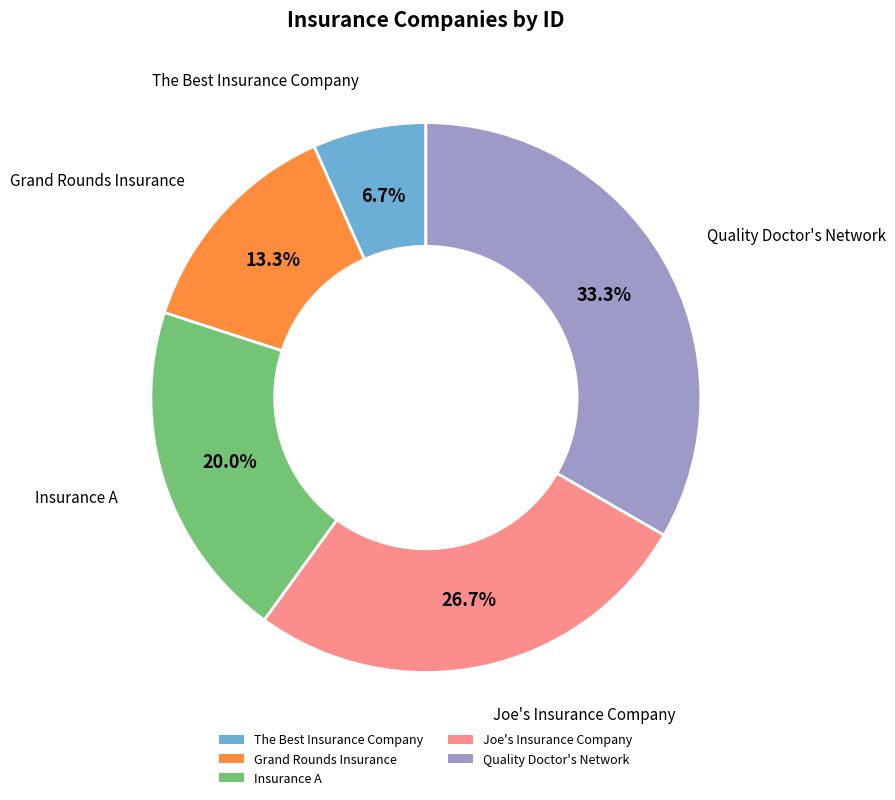

Between The Best Insurance Company and Quality Doctor's Network, which is larger?

Quality Doctor's Network